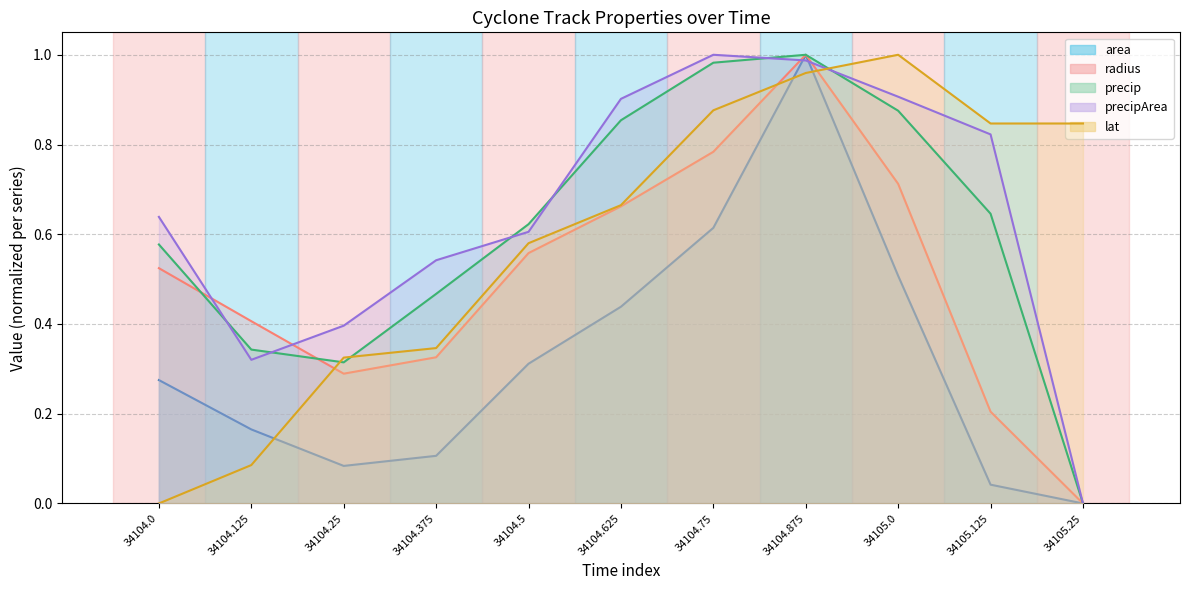

Is it true that precip equals 0.0 at 34105.25?

True